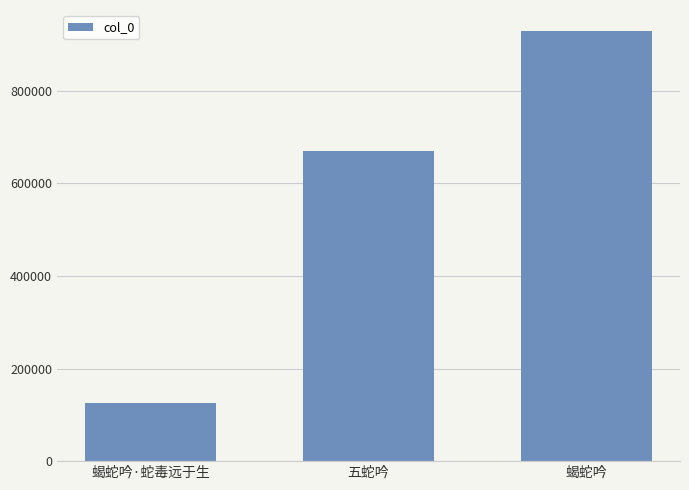

What position from the right is 蝎蛇吟·蛇毒远于生?

3